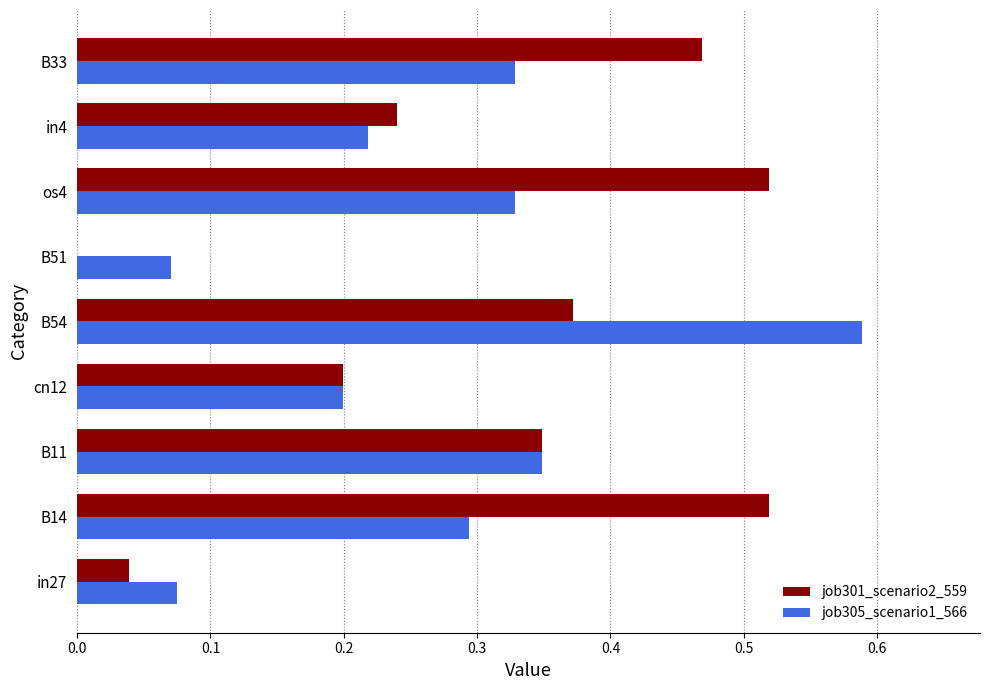

What is the sum of all job305_scenario1_566 values?

2.5